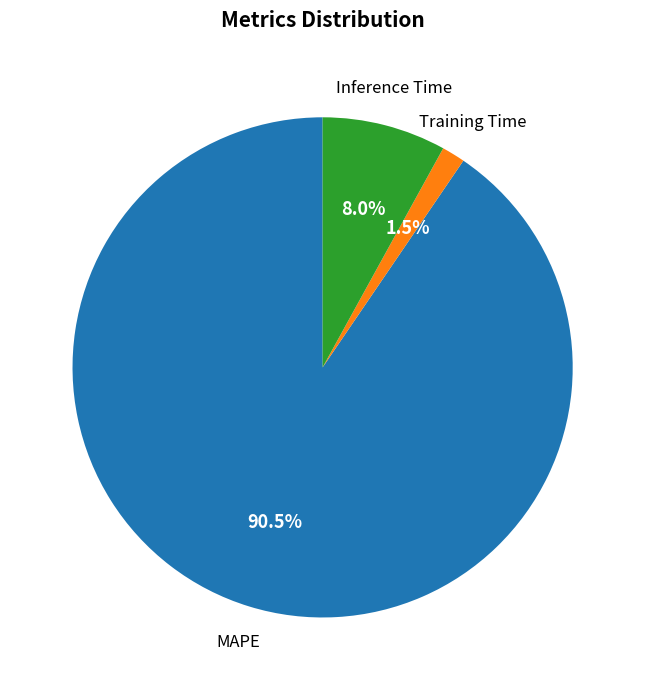

Is there a majority slice in this chart?

Yes